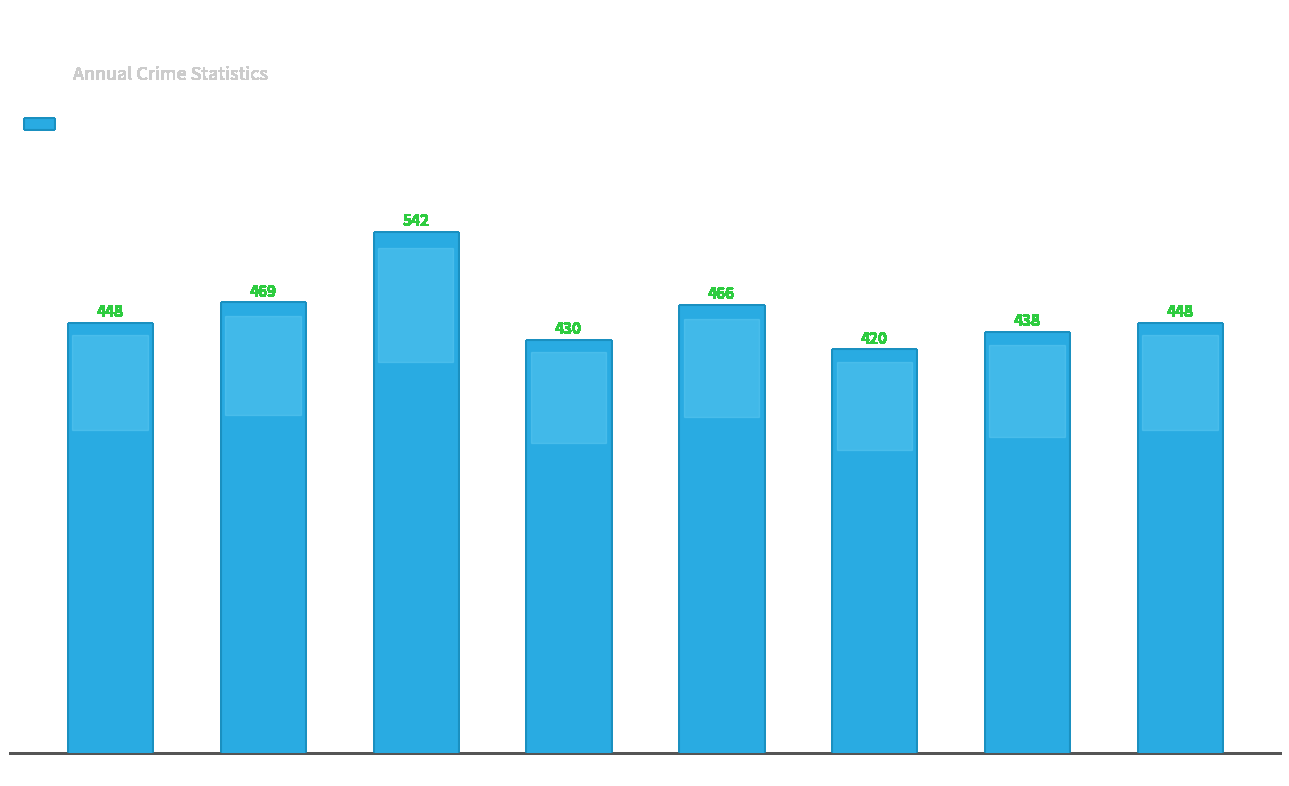

Between 2020 and 2015, which is larger?

2015